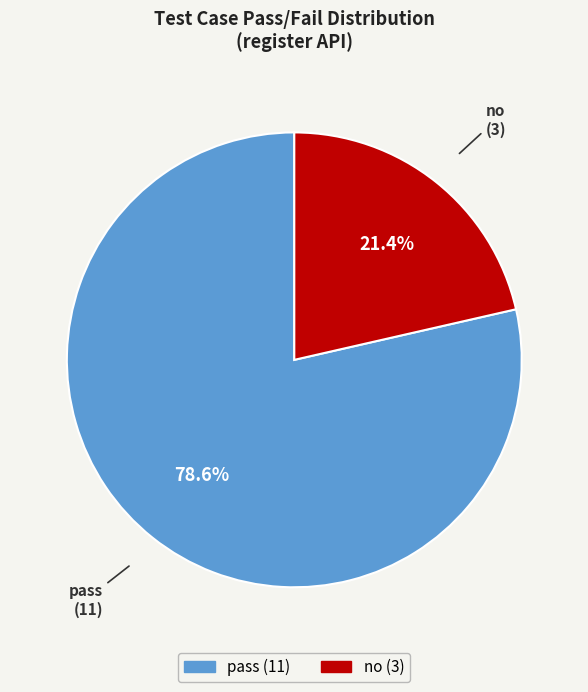

True or false: pass accounts for 71% of the total.

False